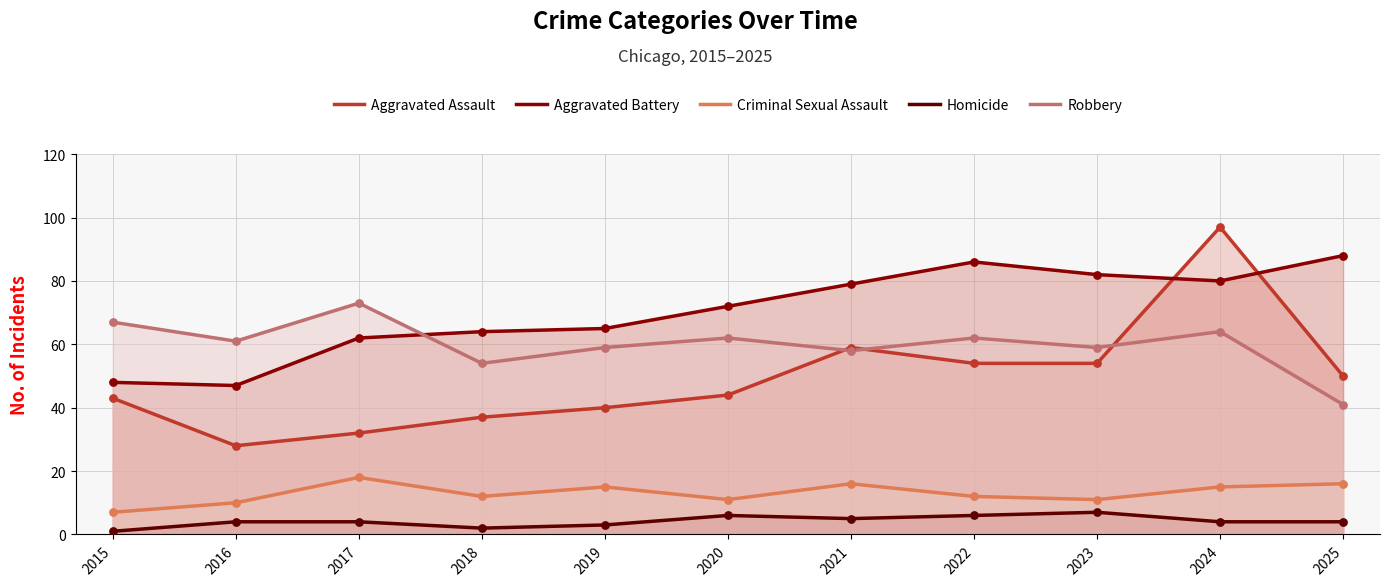

At which category is the sum across all series the highest?

2024